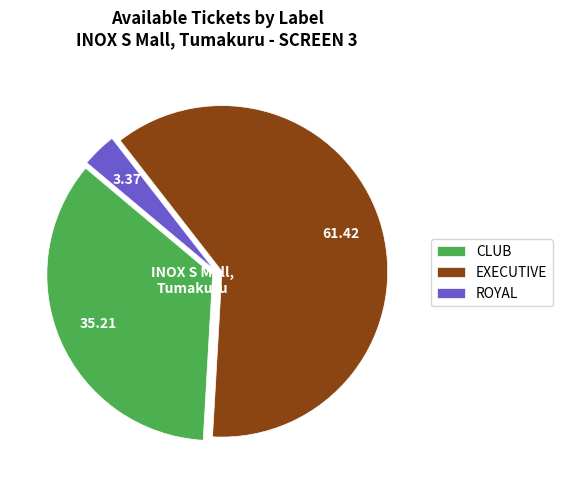

How many slices are in this pie chart?

3